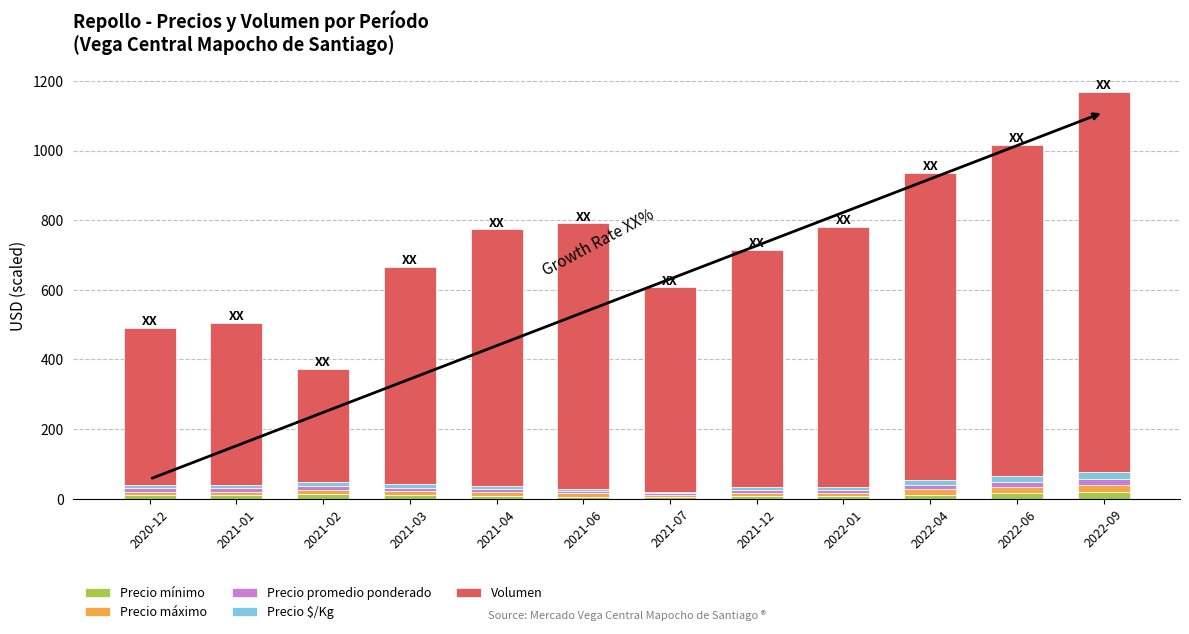

What is the sum of all Precio promedio ponderado values?

126.7